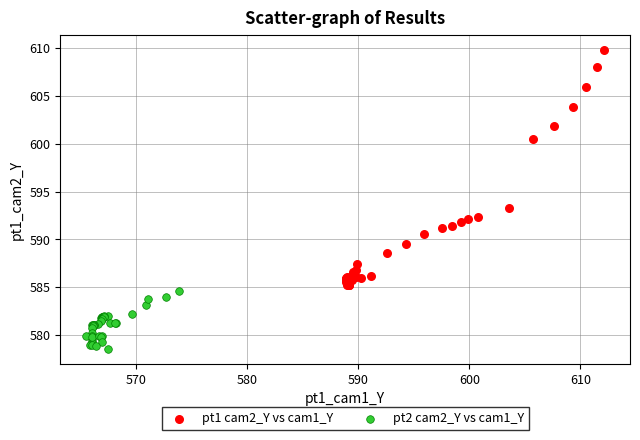

Which series contains the highest Y value?

pt1 cam2_Y vs cam1_Y